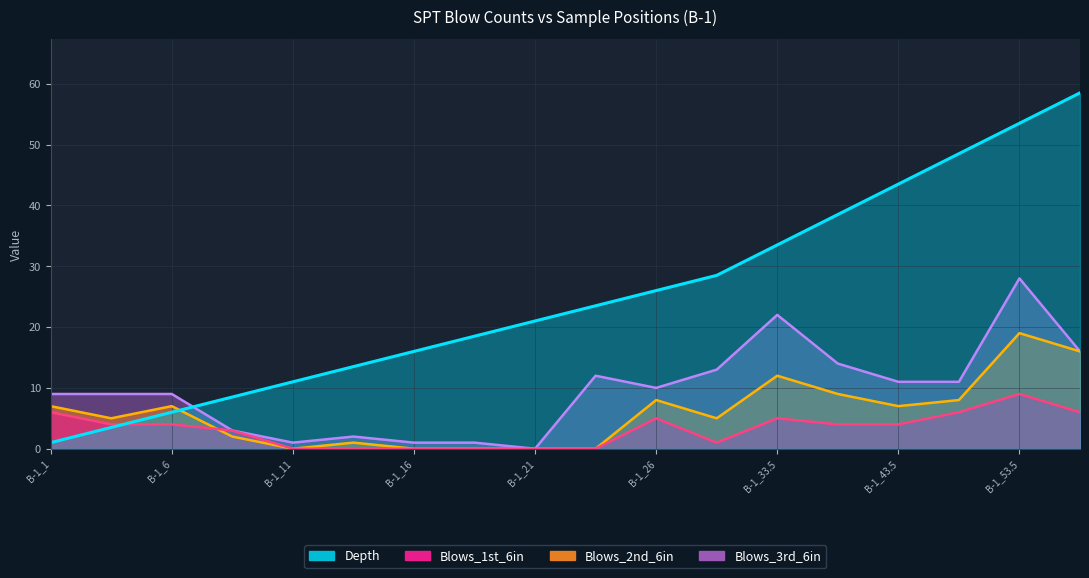

What is the spread (max minus min) of values at B-1_53.5?

44.5